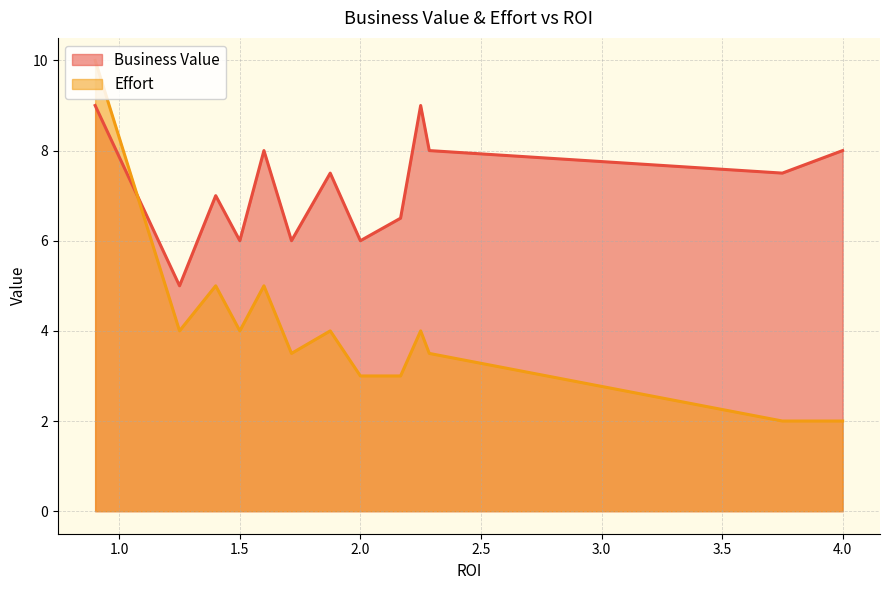

List the labels in order of Business Value value, largest first.

3, 4, 16, 0, 2, 12, 1, 9, 10, 14, 5, 6, 7, 8, 11, 13, 15